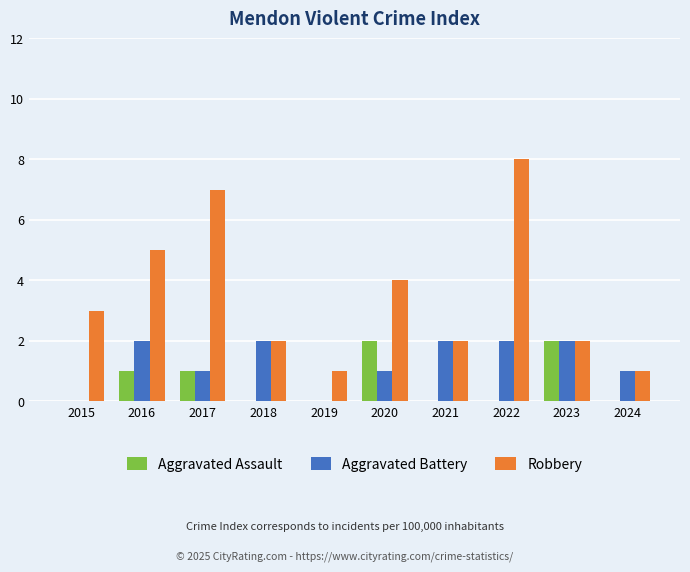

Which series has the largest total across all categories?

Robbery